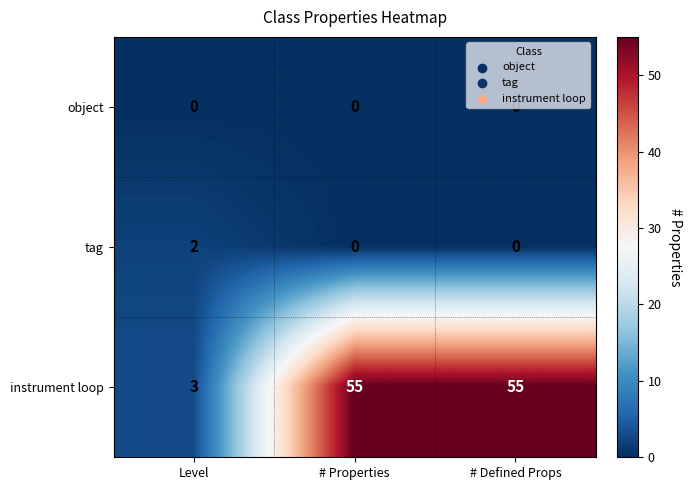

How many data points does each series have?

3